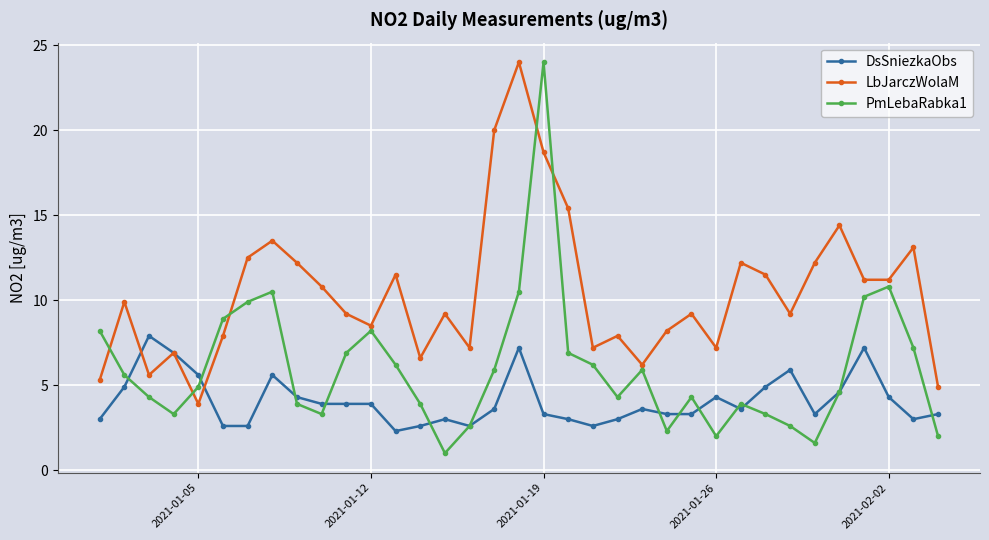

Which series has the largest total across all categories?

LbJarczWolaM